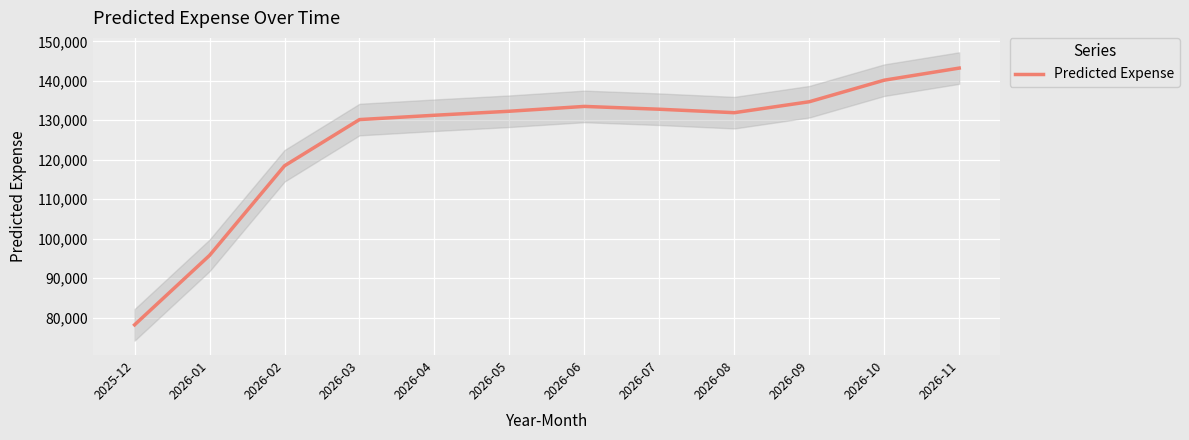

What is the minimum value shown in the chart?

78164.8